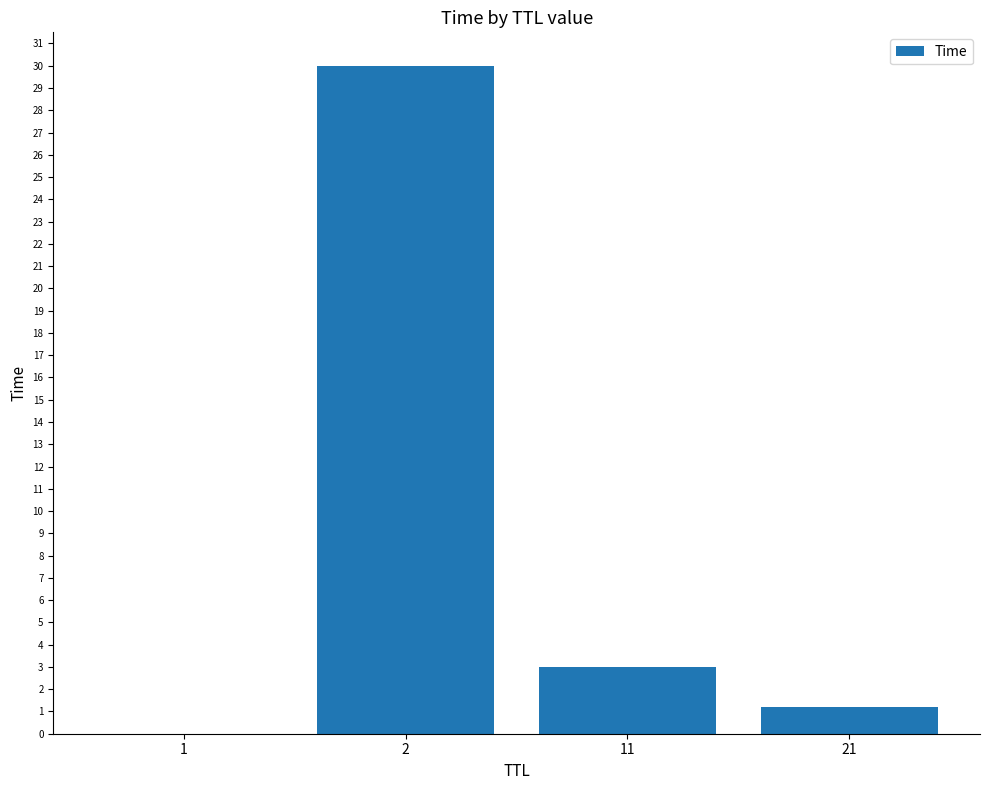

Is it true that the value at 2 is 30.0?

True